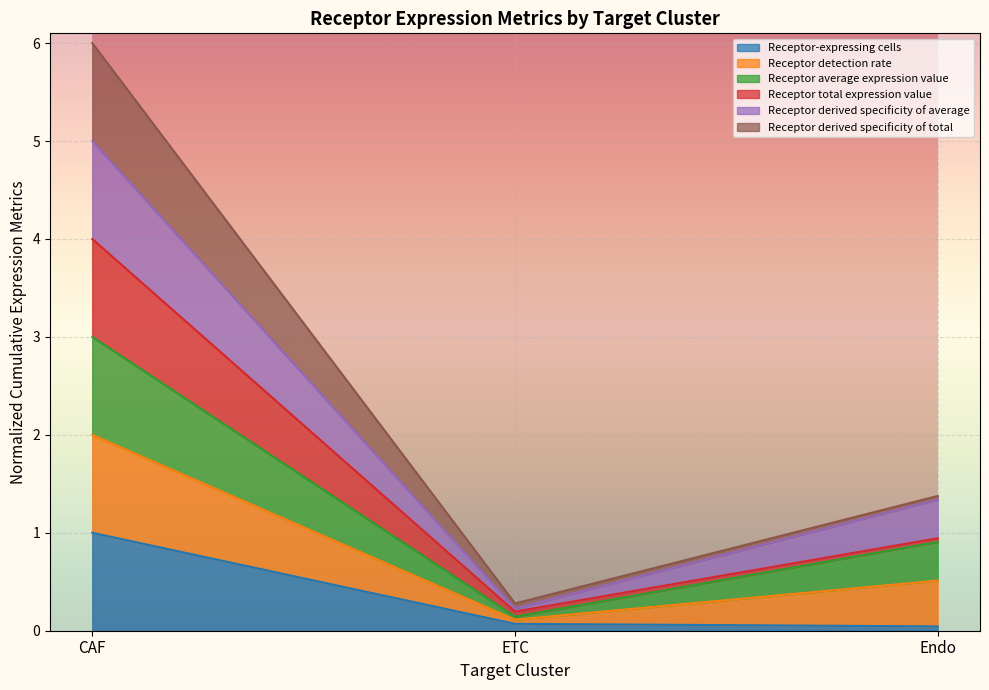

How many lines are shown in the chart?

6